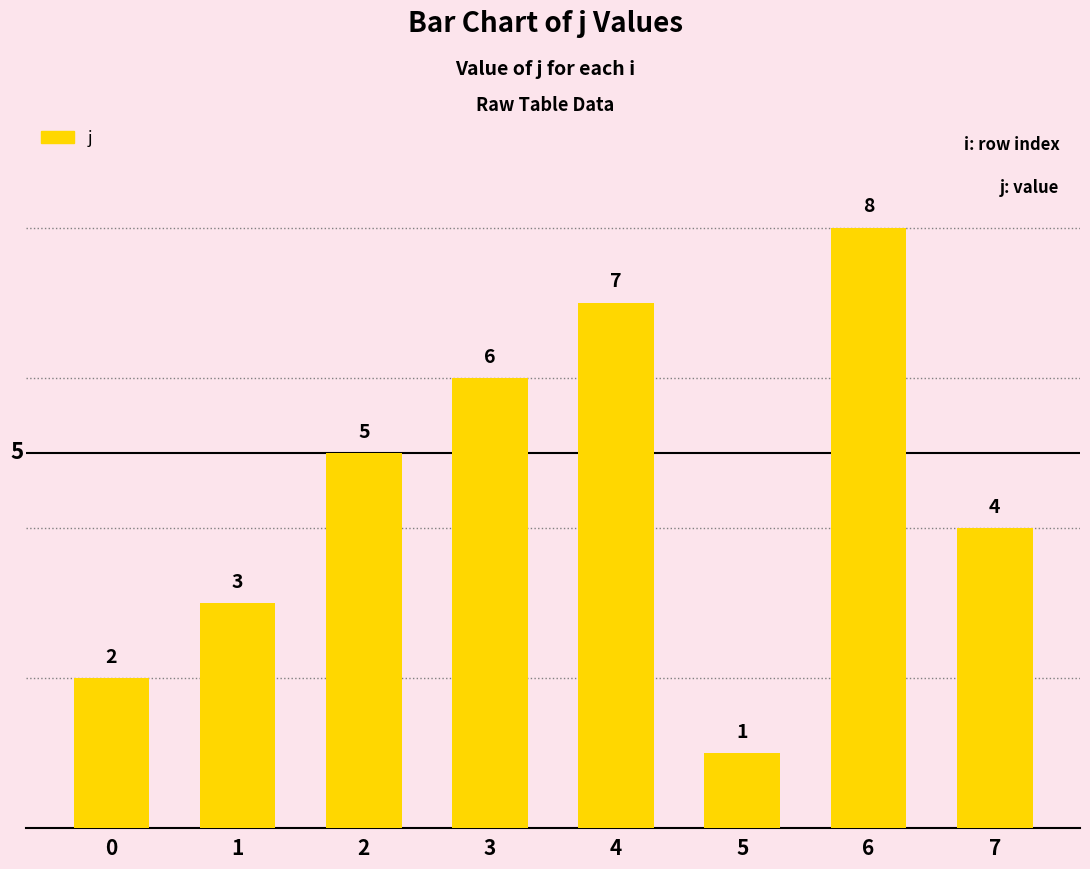

What is the difference between the values at 1 and 3?

3